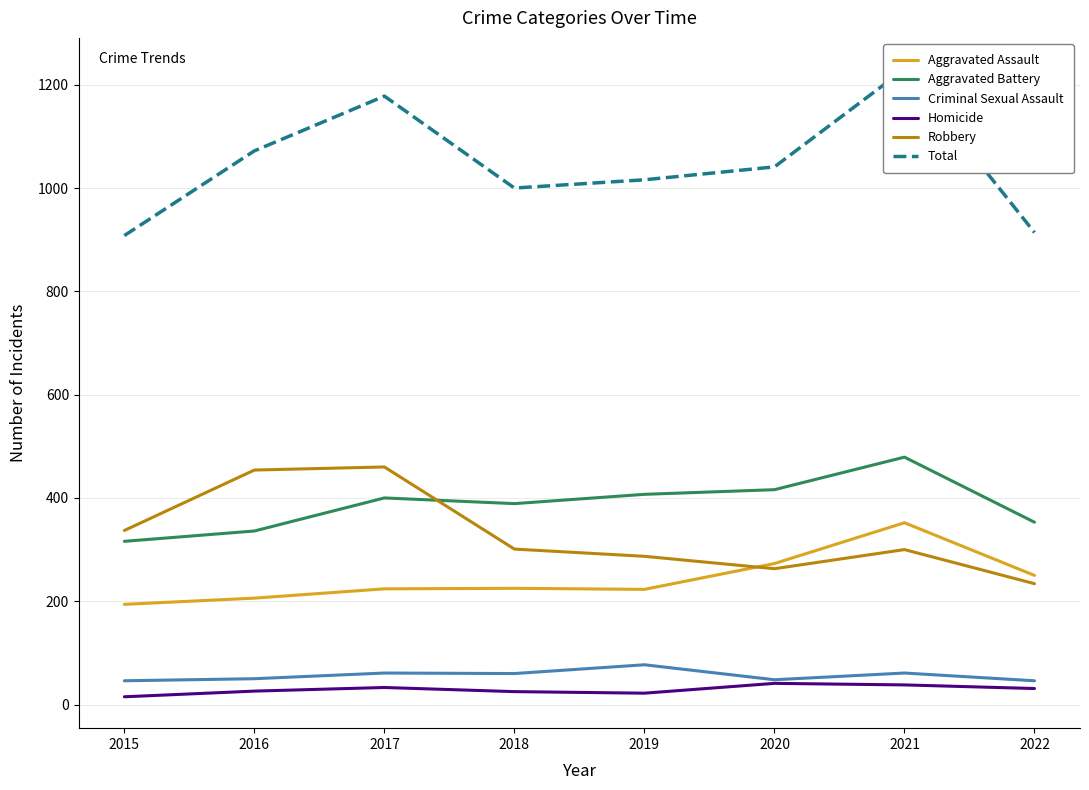

How many categories are shown in the chart?

8